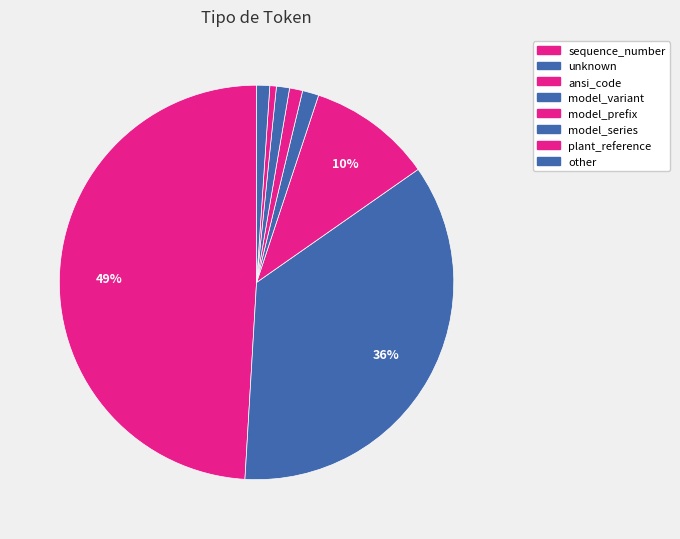

Count the number of slices in the pie.

8